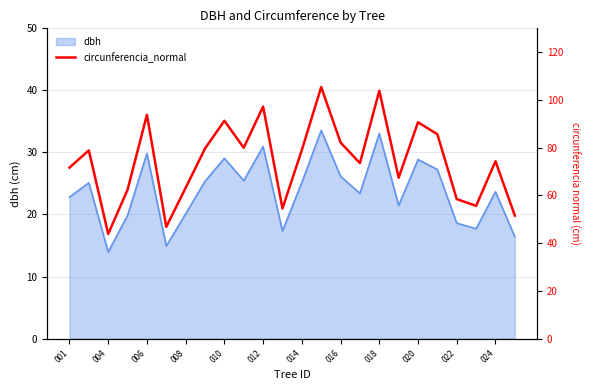

True or false: dbh has a value of 32.3 at 022.

False